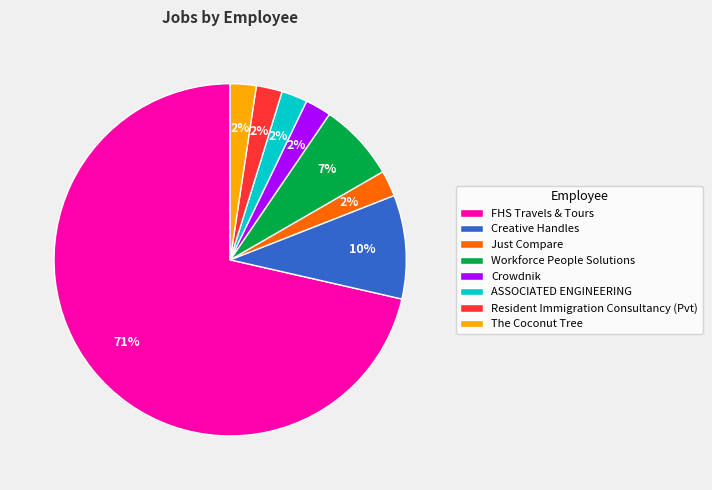

To the nearest percent, what is the combined percentage of Creative Handles and ASSOCIATED ENGINEERING?

12%